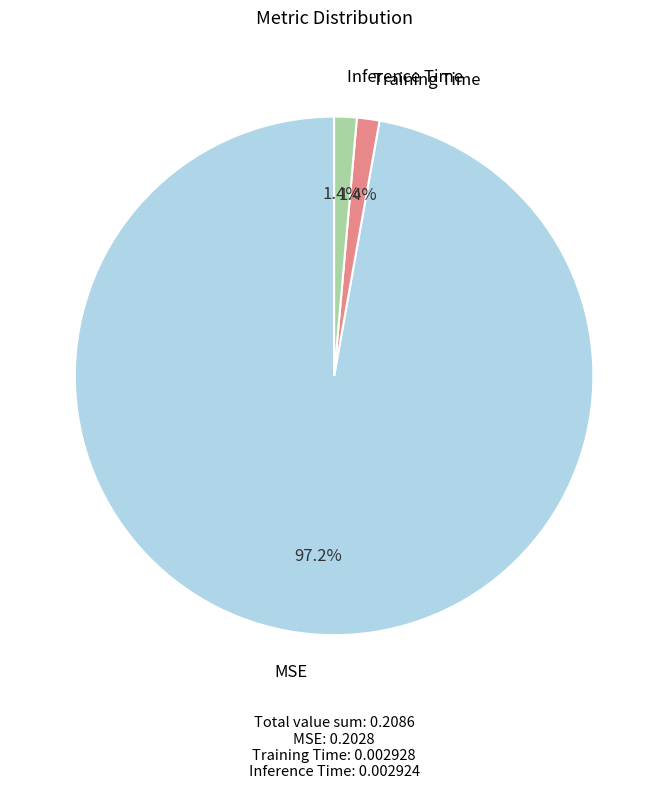

How many segments does this pie chart have?

3